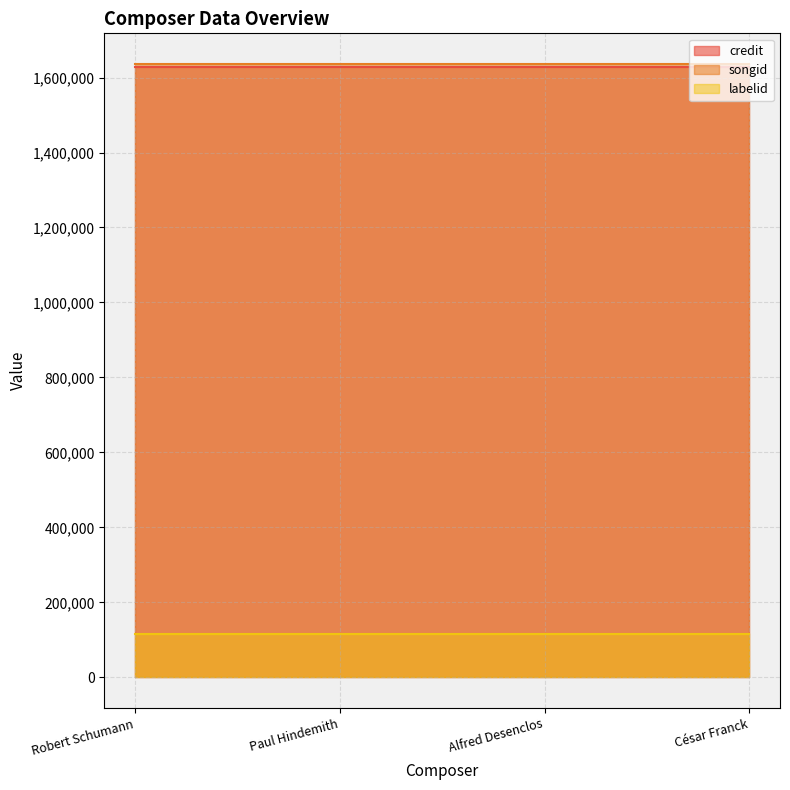

What is the sum of all songid values?

6544420